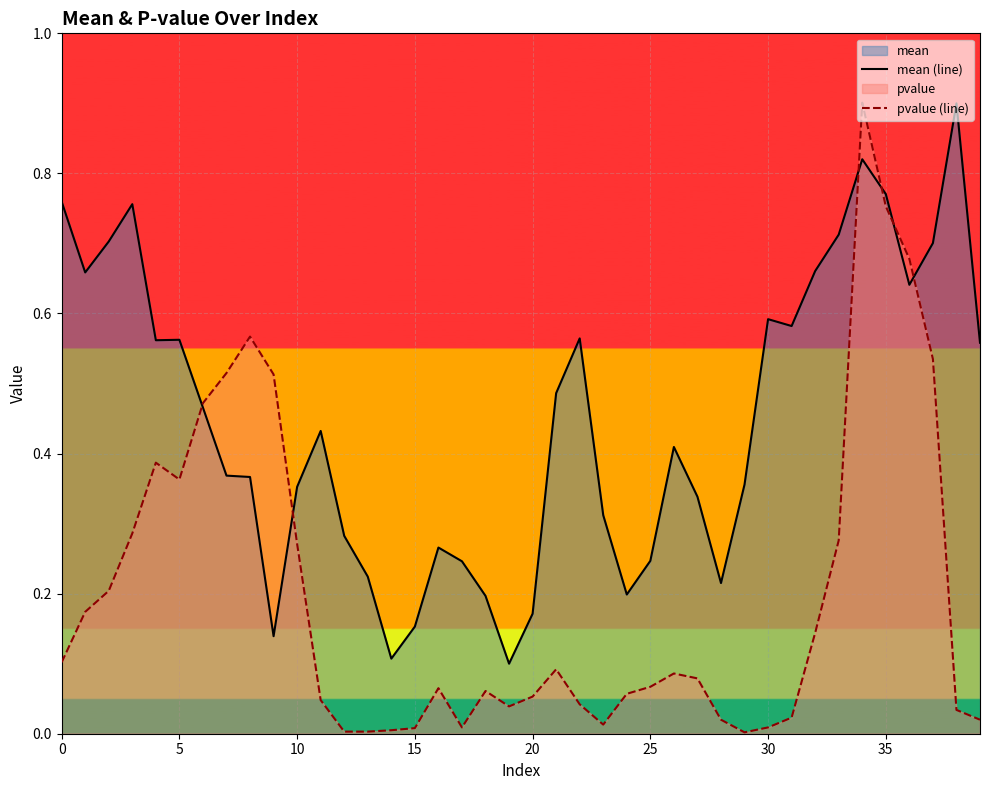

The value of pvalue (line) at 30 is 0.0. True or false?

True